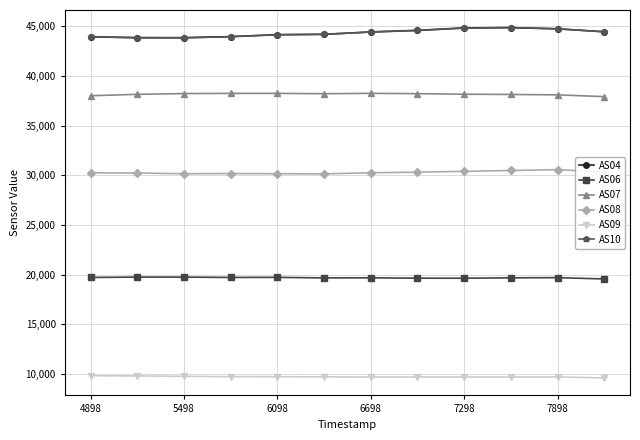

True or false: AS07 and AS04 intersect in this chart.

False